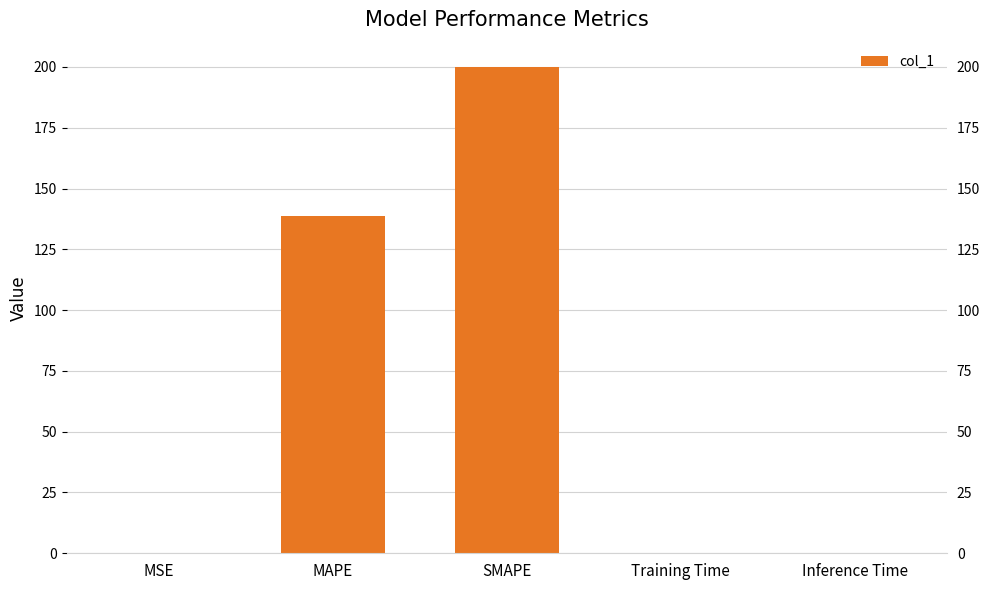

Rank the categories by value from lowest to highest.

Inference Time, Training Time, MSE, MAPE, SMAPE